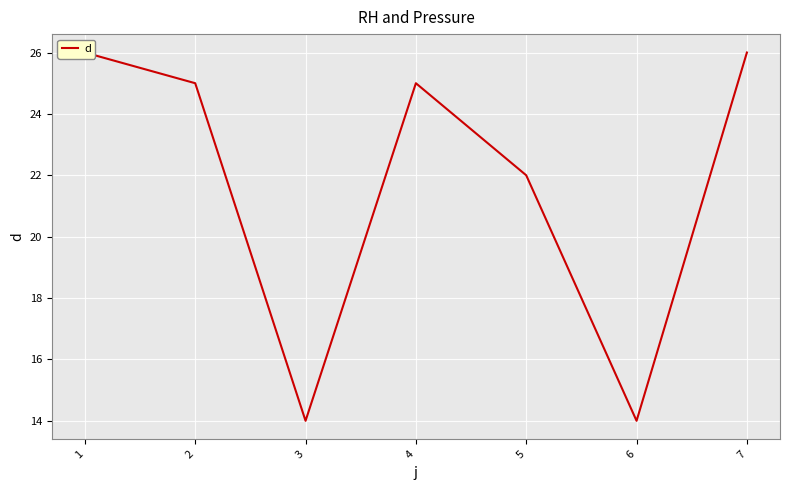

What is the sum of the values at 7 and 4?

51